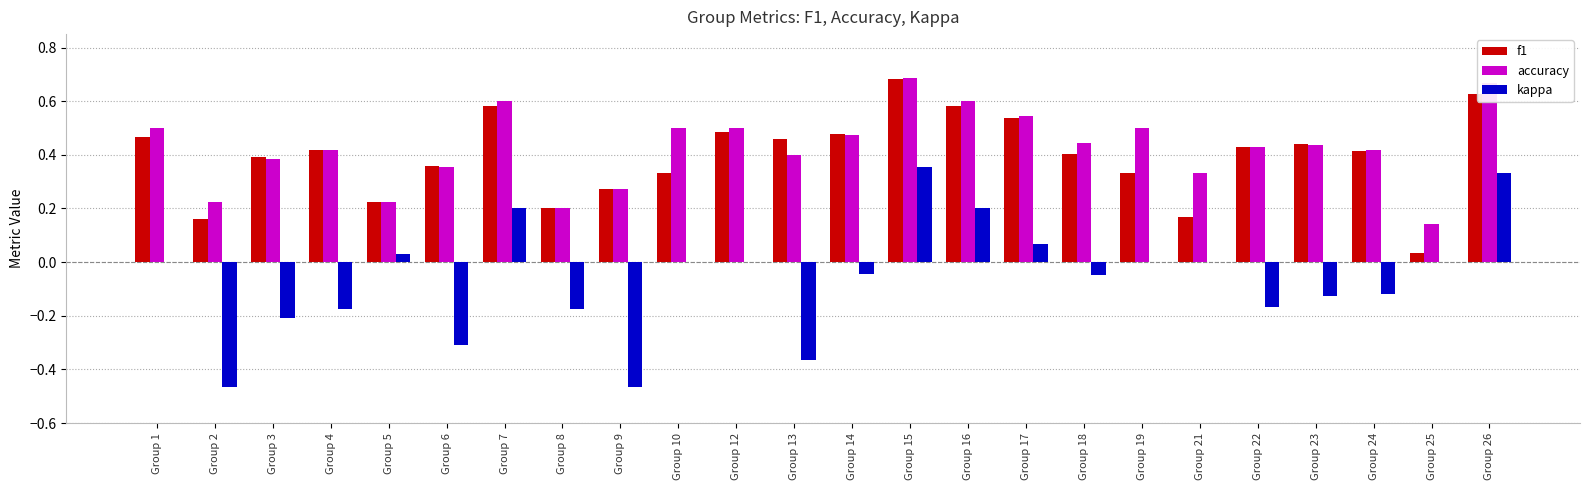

What is the sum of the f1 values at Group 16 and Group 24?

1.0